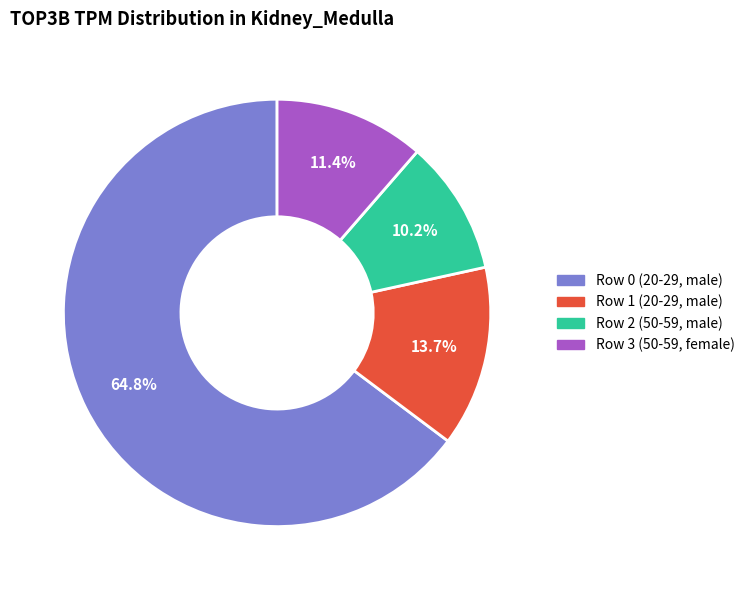

Which category accounts for the majority?

Row 0 (20-29, male)